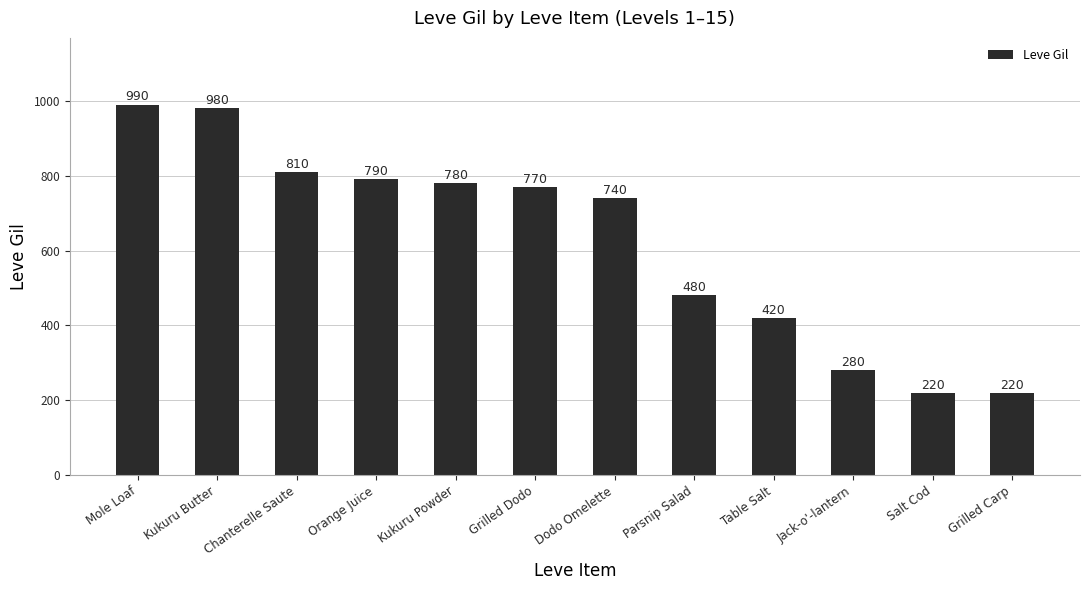

What is the change in value from Kukuru Powder to Table Salt?

-360